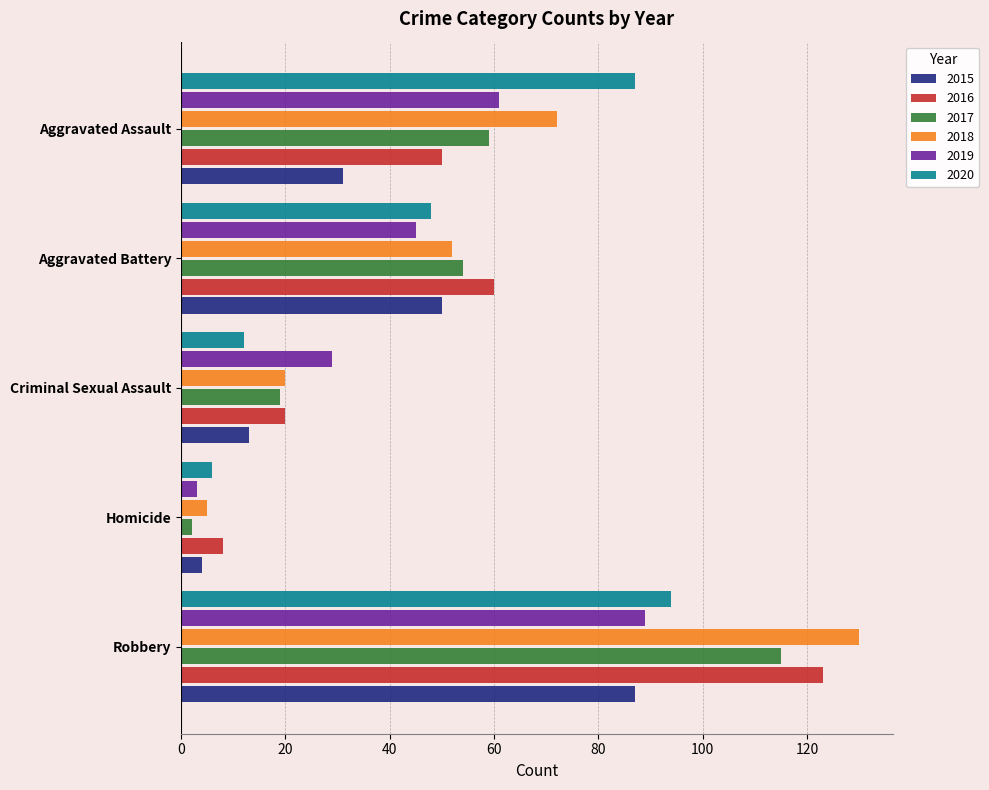

What is the maximum value for 2017?

115